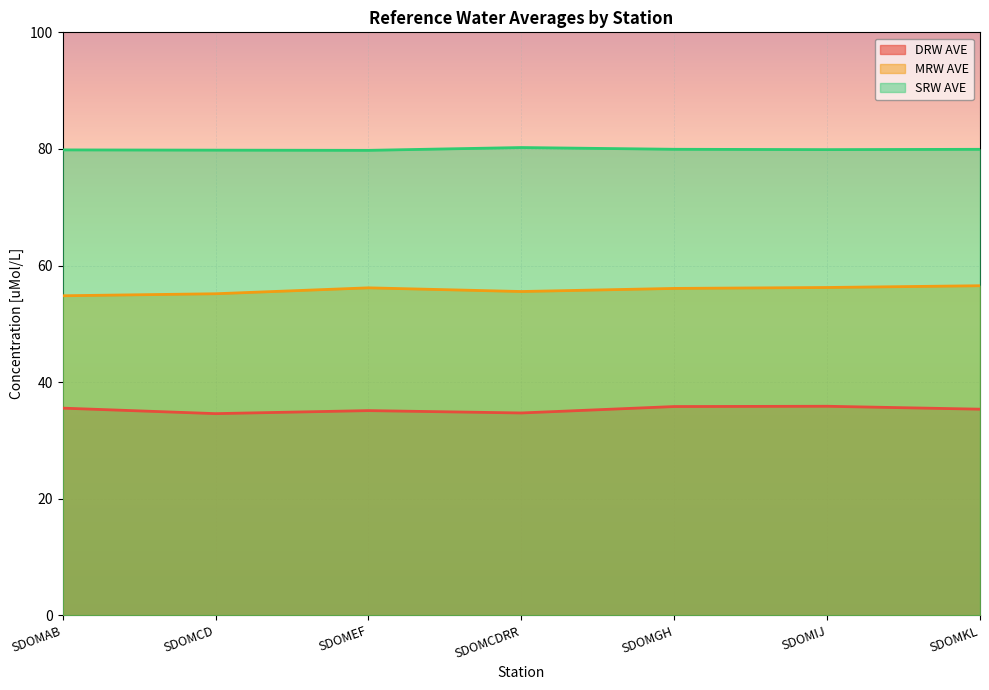

What is the difference between the maximum and minimum values in the DRW AVE series?

1.3